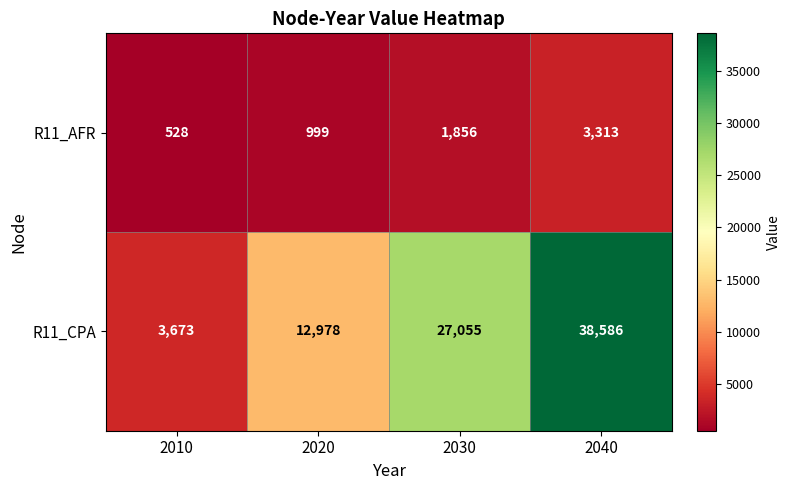

Which series has the largest range (max minus min)?

R11_CPA